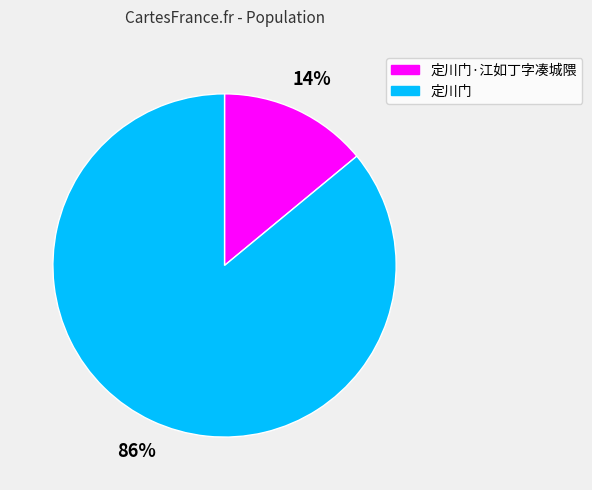

The 定川门·江如丁字凑城隈 slice represents 14% of the pie. True or false?

True